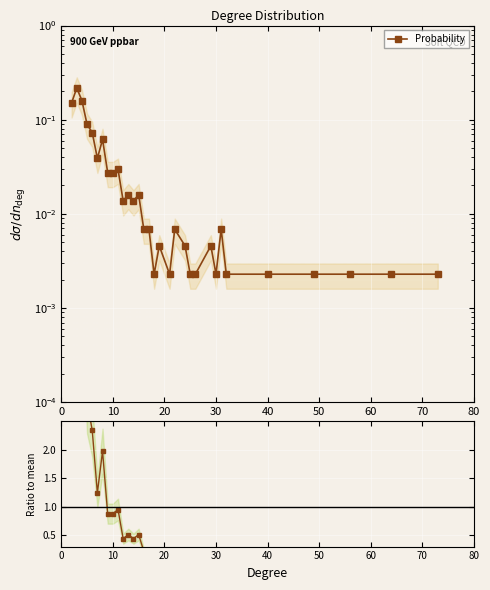

In Ratio to mean, how many points are higher than both neighbors (excluding endpoints)?

9